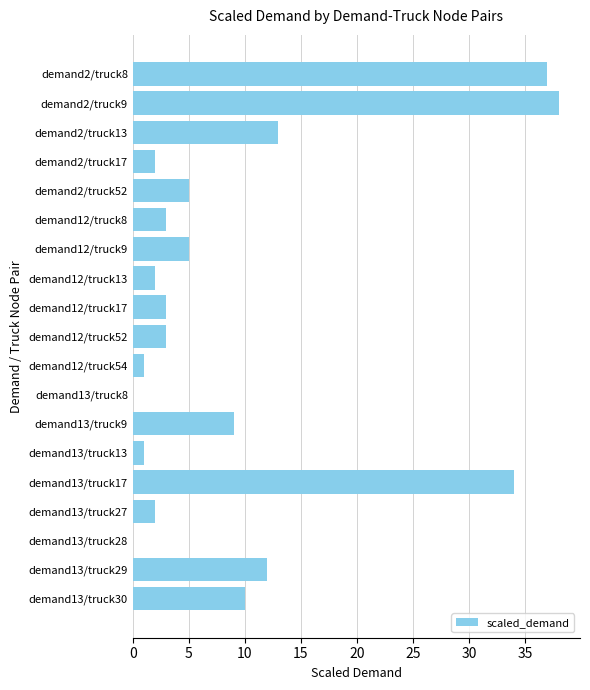

How many categories are shown in the chart?

19